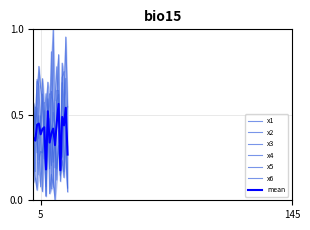

What is the value of the x5 point at the 17th from the left?

0.2